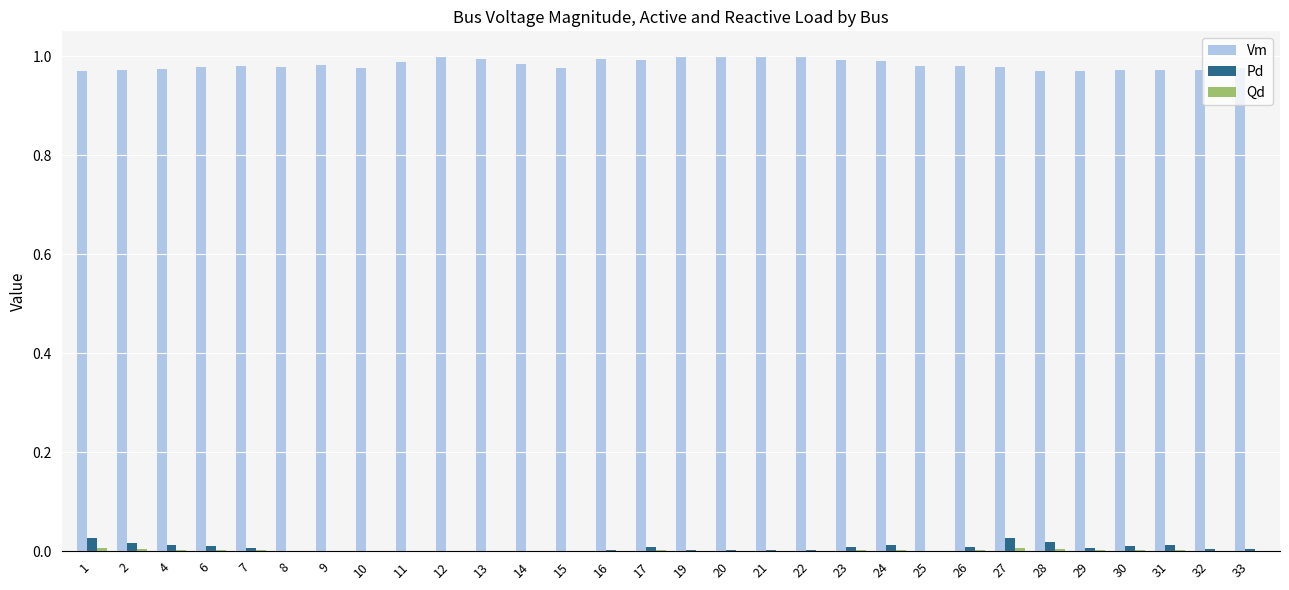

Is it true that Vm equals 1.4 at 10?

False